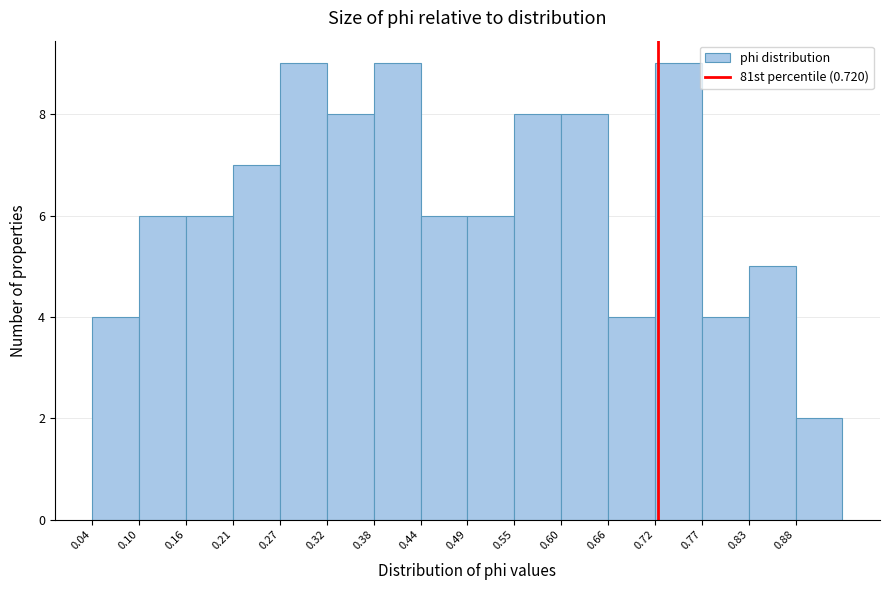

Reading left to right, list every bar in this chart as the range it spans on the x-axis followed by its height. Neither the bar edges nor the heights are printed on the chart, so give them approximately, as read against the axes.

0.04 to 0.10: 4
0.10 to 0.16: 6
0.16 to 0.21: 6
0.21 to 0.27: 7
0.27 to 0.32: 9
0.32 to 0.38: 8
0.38 to 0.44: 9
0.44 to 0.49: 6
0.49 to 0.55: 6
0.55 to 0.60: 8
0.60 to 0.66: 8
0.66 to 0.72: 4
0.72 to 0.77: 9
0.77 to 0.83: 4
0.83 to 0.88: 5
0.88 to 0.94: 2